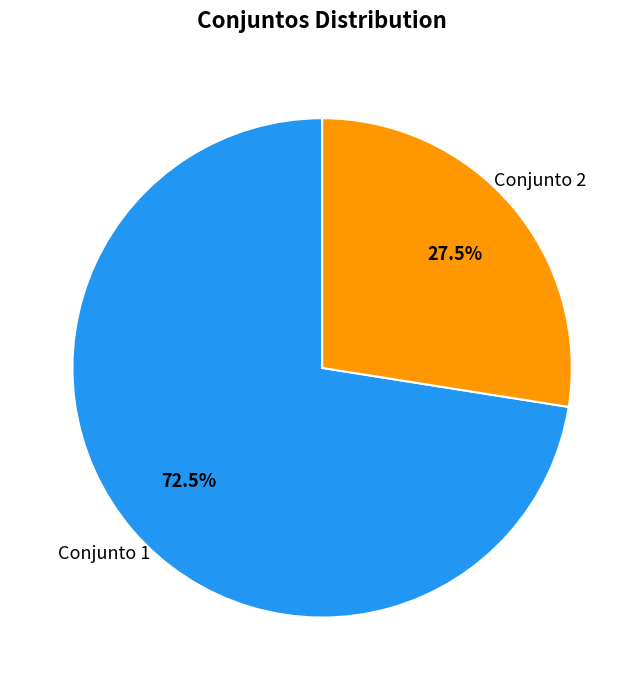

Which category has the biggest portion of the pie?

Conjunto 1